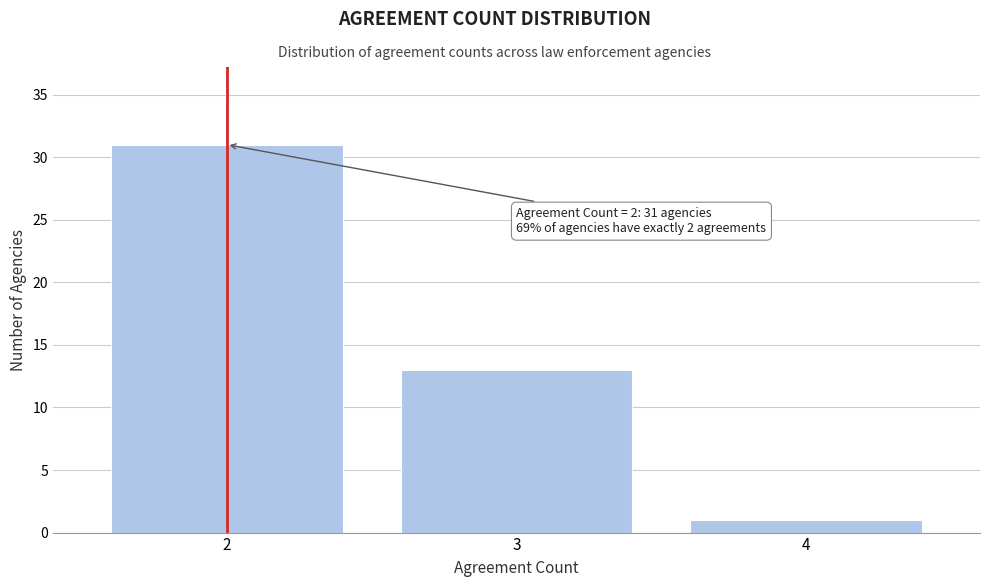

Over which range of the x-axis is the bar tallest?

1.5 to 2.5